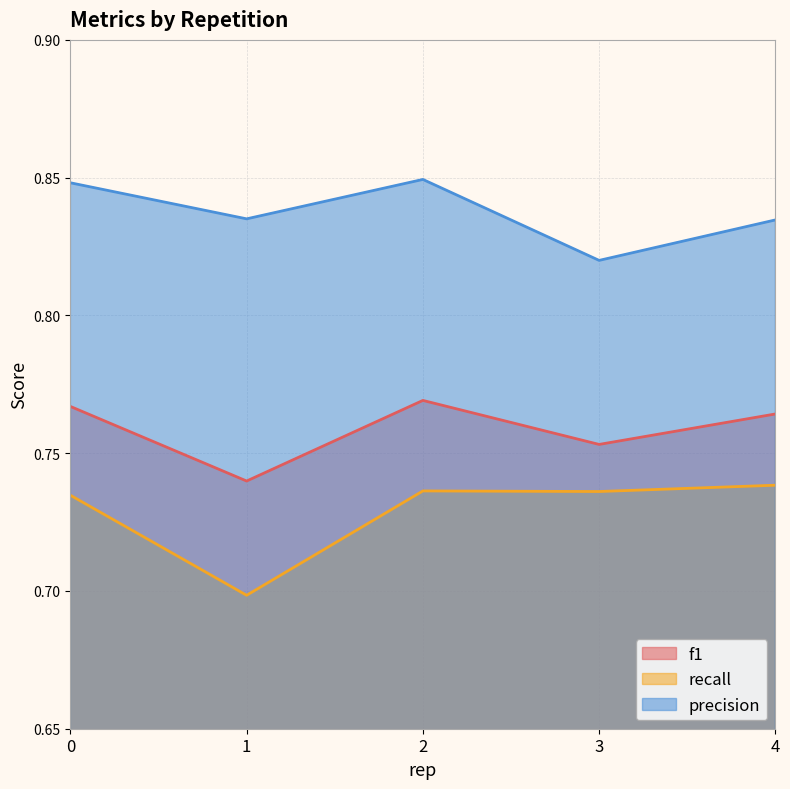

True or false: recall and precision cross at least once.

False